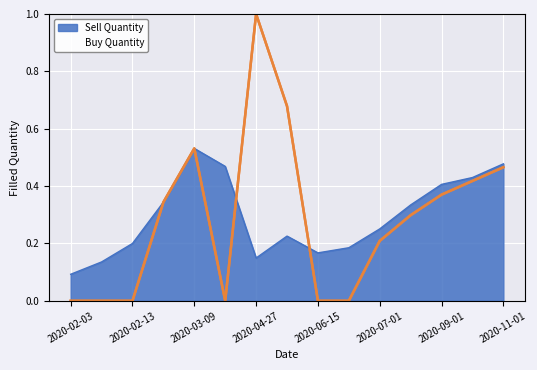

Between which two adjacent categories do Buy Quantity and Sell Quantity first intersect?

2020-04-13 and 2020-04-27